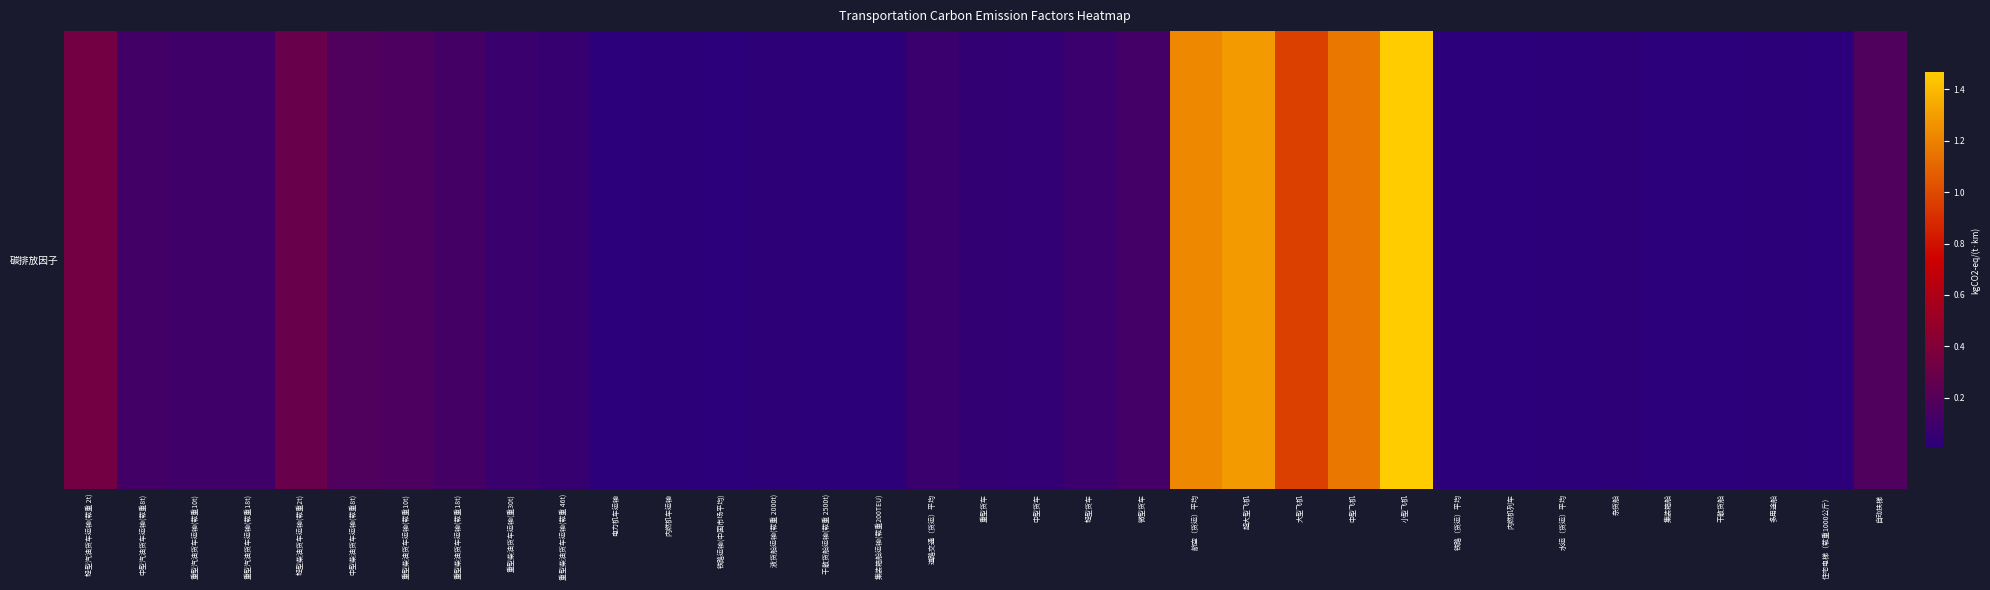

The value at 多用途船 is 0.0. True or false?

False